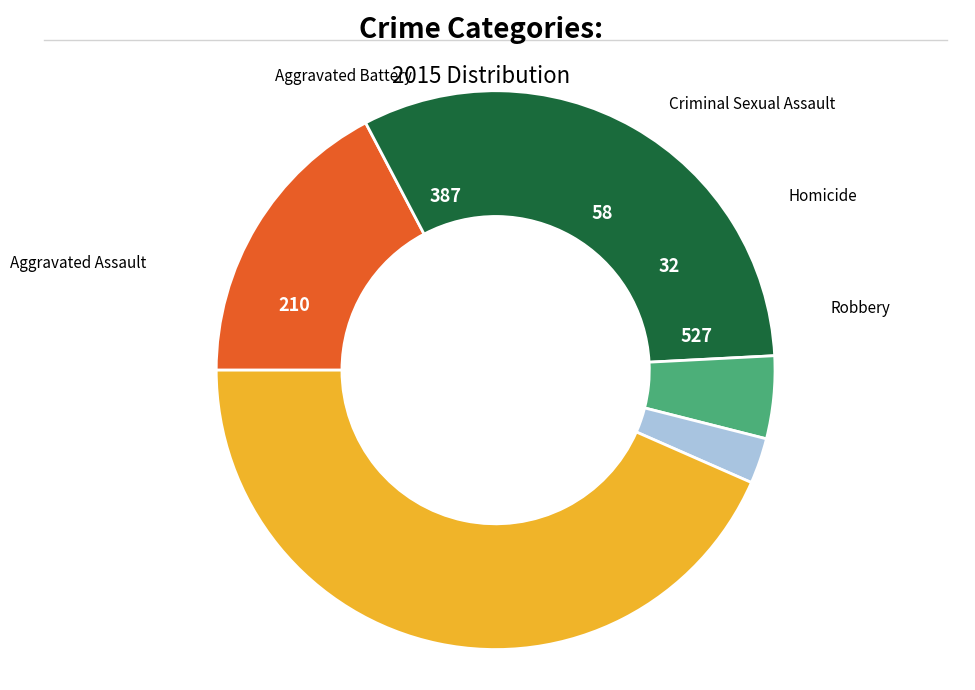

Is there a majority slice in this chart?

No